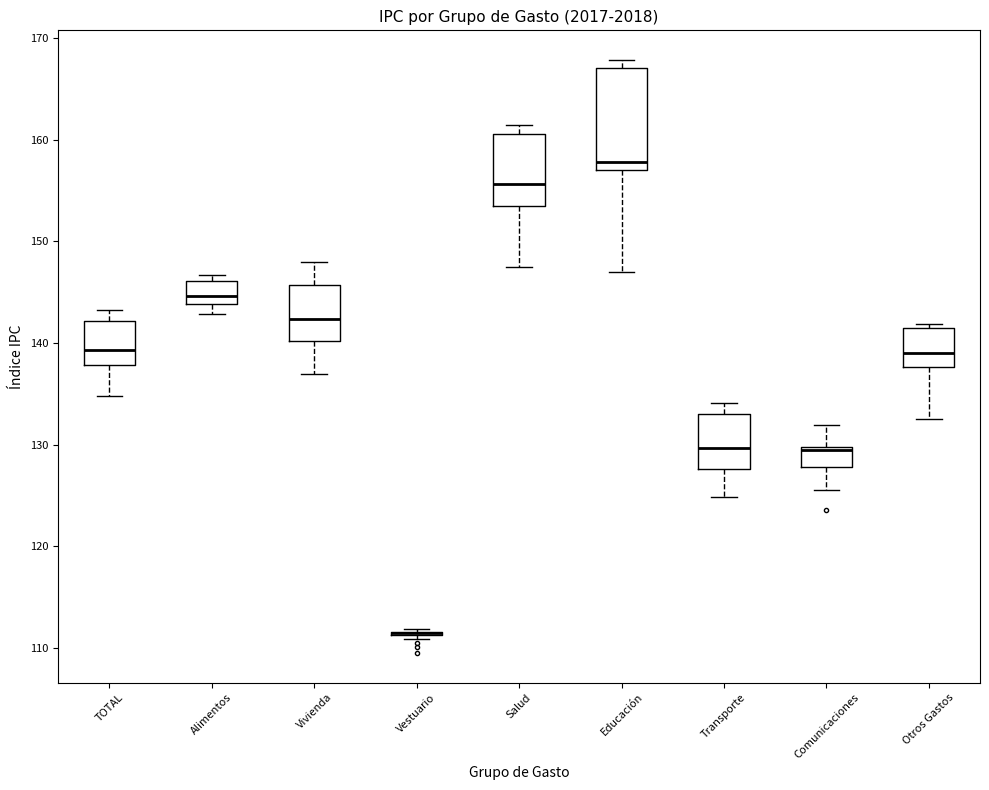

Reading left to right, read every box against the y-axis: the position of its median line, the range the box covers, and the ends of its whiskers. The values are not printed on the chart, so give them approximately, as read against the axis.

TOTAL: median 139, box 138 to 142, whiskers 135 to 143
Alimentos: median 145, box 144 to 146, whiskers 143 to 147
Vivienda: median 142, box 140 to 146, whiskers 137 to 148
Vestuario: box collapsed to a line at 112, whiskers 111 to 112
Salud: median 156, box 153 to 161, whiskers 147 to 161 (just above the box's upper edge)
Educación: median 158, box 157 to 167, whiskers 147 to 168
Transporte: median 130, box 128 to 133, whiskers 125 to 134
Comunicaciones: median 129, box 128 to 130, whiskers 126 to 132
Otros Gastos: median 139, box 138 to 141, whiskers 132 to 142